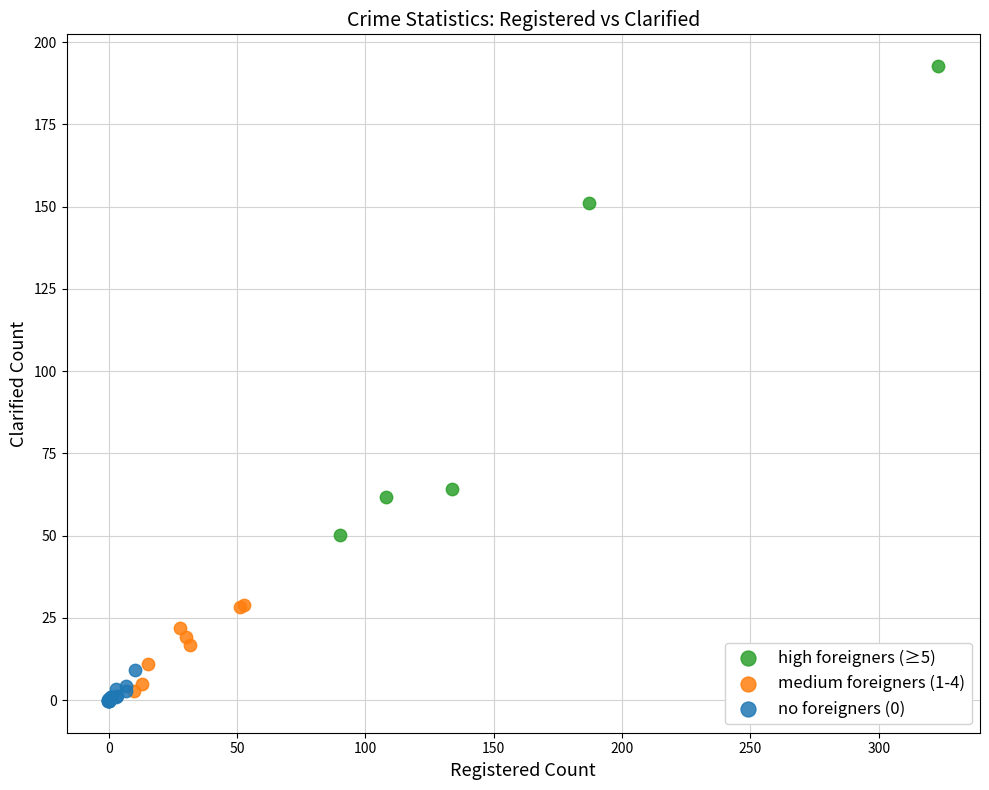

Which series has the largest Y range (max minus min)?

high foreigners (≥5)